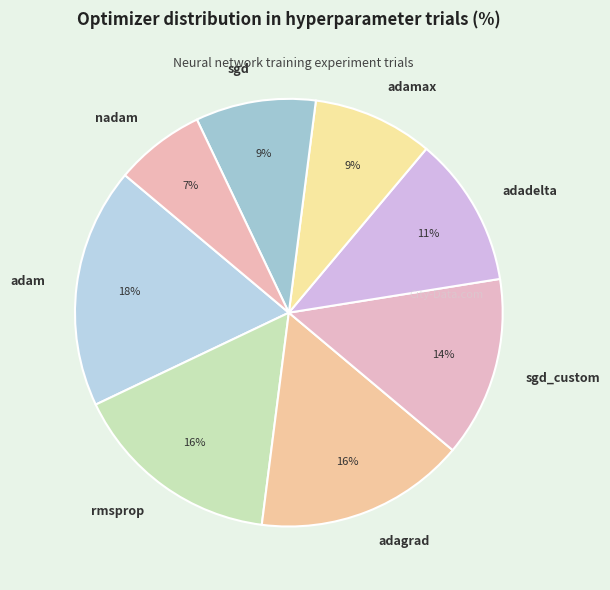

To the nearest percent, what is the difference between the adam and rmsprop slice percentages?

2%